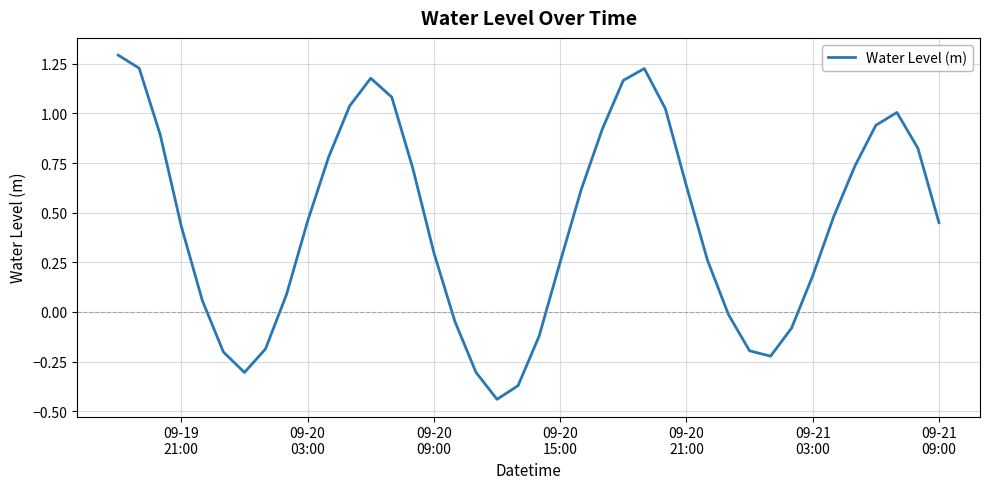

What is the maximum value shown in the chart?

1.3